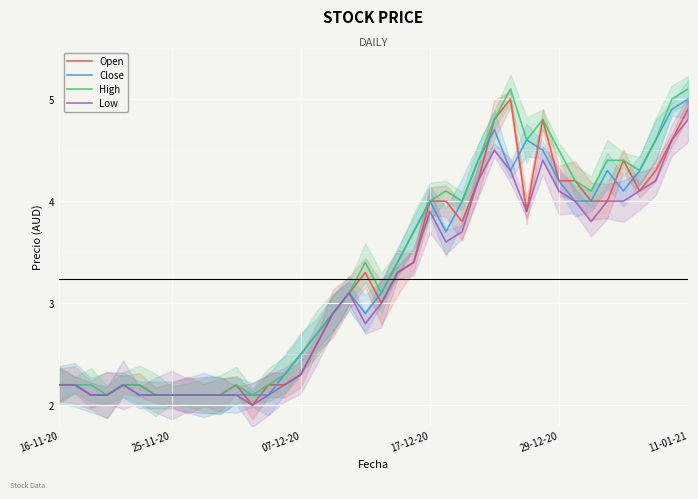

What is the maximum value shown in the chart?

5.1